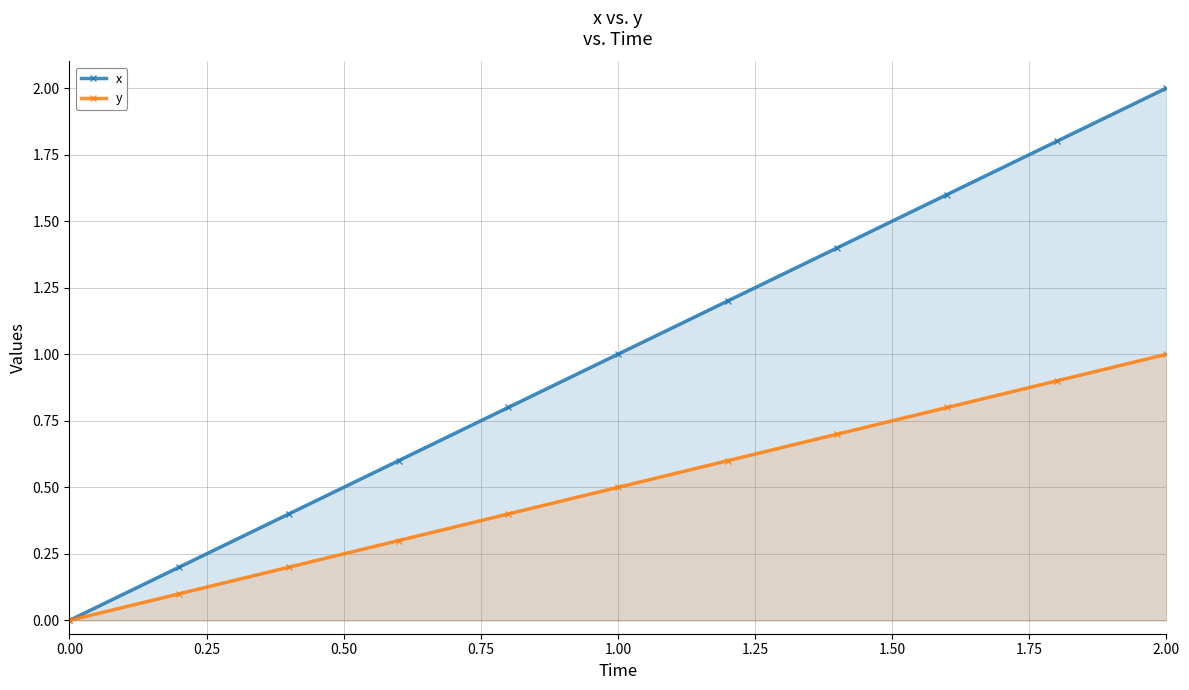

Which series has the largest range (max minus min)?

x